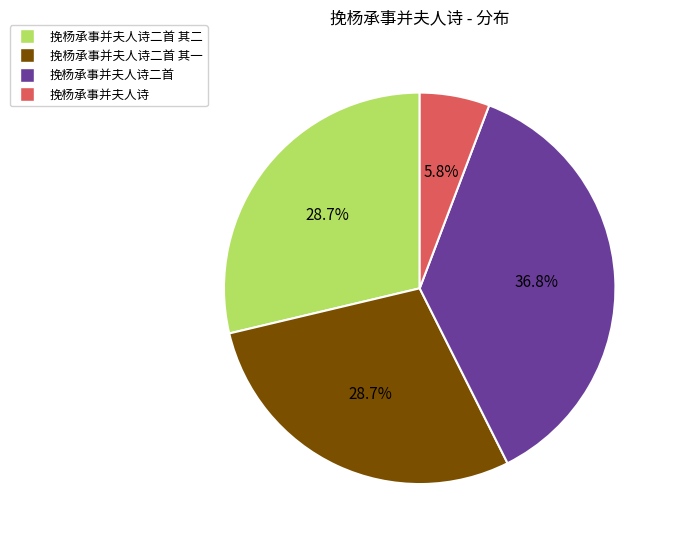

Is there any slice that represents more than half of the pie?

No